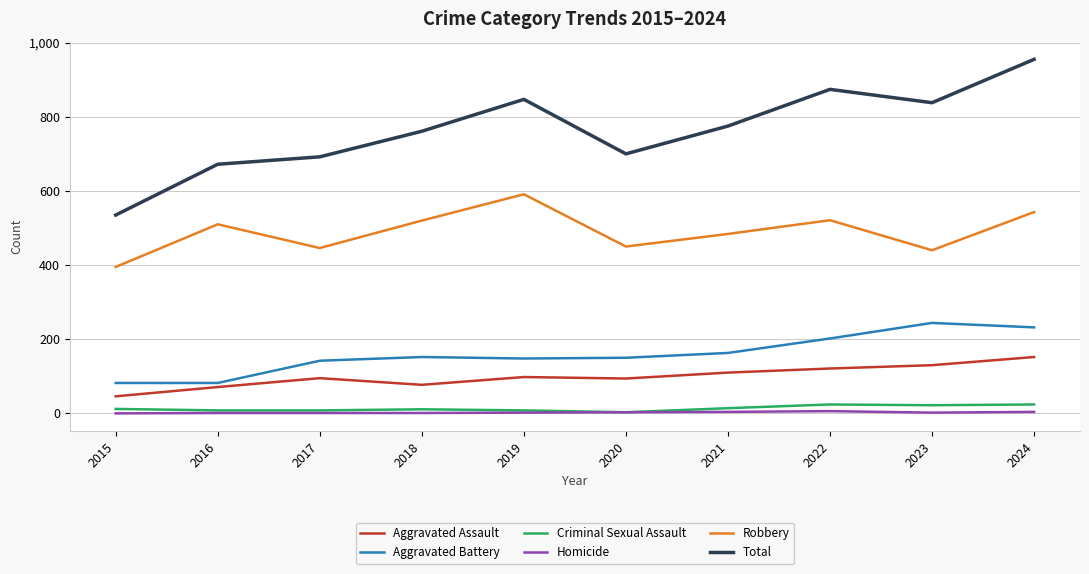

Which series has the largest total across all categories?

Total